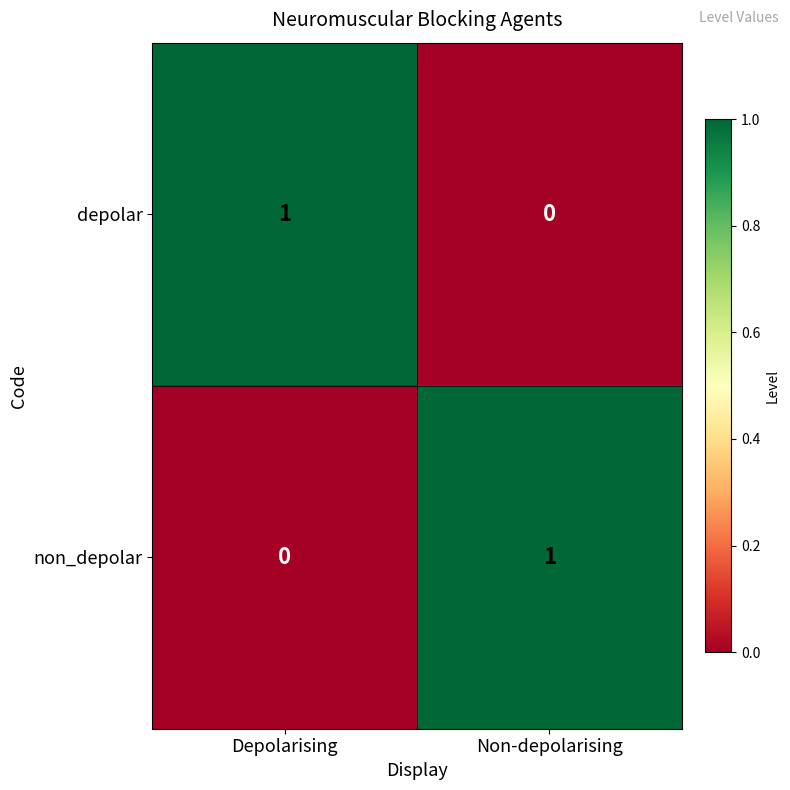

Where is non_depolar nearest to the value 0?

Depolarising